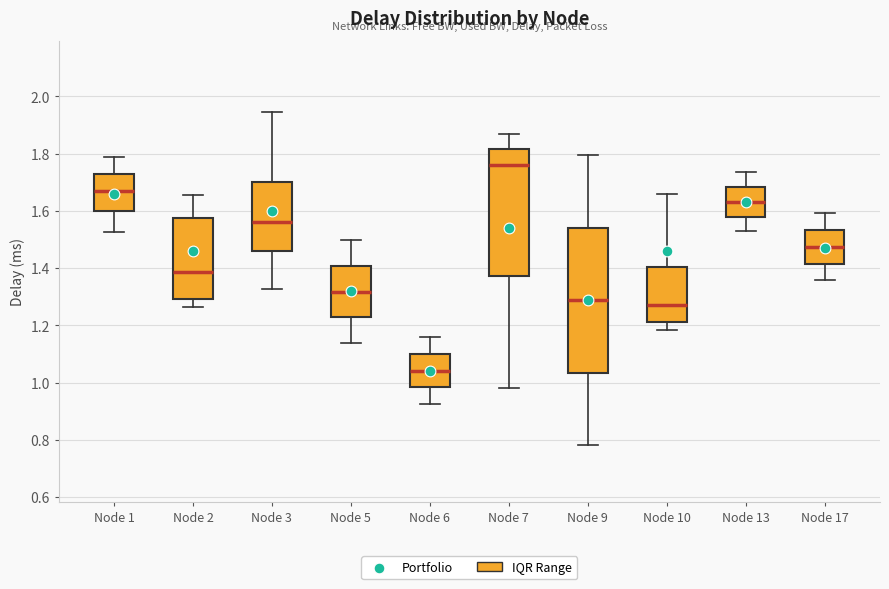

Reading left to right, read every box against the y-axis: the position of its median line, the range the box covers, and the ends of its whiskers. The values are not printed on the chart, so give them approximately, as read against the axis.

Node 1: median 1.66, box 1.60 to 1.72, whiskers 1.52 to 1.78
Node 2: median 1.38, box 1.30 to 1.58, whiskers 1.26 to 1.66
Node 3: median 1.56, box 1.46 to 1.70, whiskers 1.32 to 1.94
Node 5: median 1.32, box 1.22 to 1.40, whiskers 1.14 to 1.50
Node 6: median 1.04, box 0.98 to 1.10, whiskers 0.92 to 1.16
Node 7: median 1.76, box 1.38 to 1.82, whiskers 0.98 to 1.86
Node 9: median 1.28, box 1.04 to 1.54, whiskers 0.78 to 1.80
Node 10: median 1.28, box 1.22 to 1.40, whiskers 1.18 to 1.66
Node 13: median 1.64, box 1.58 to 1.68, whiskers 1.52 to 1.74
Node 17: median 1.48, box 1.42 to 1.54, whiskers 1.36 to 1.60